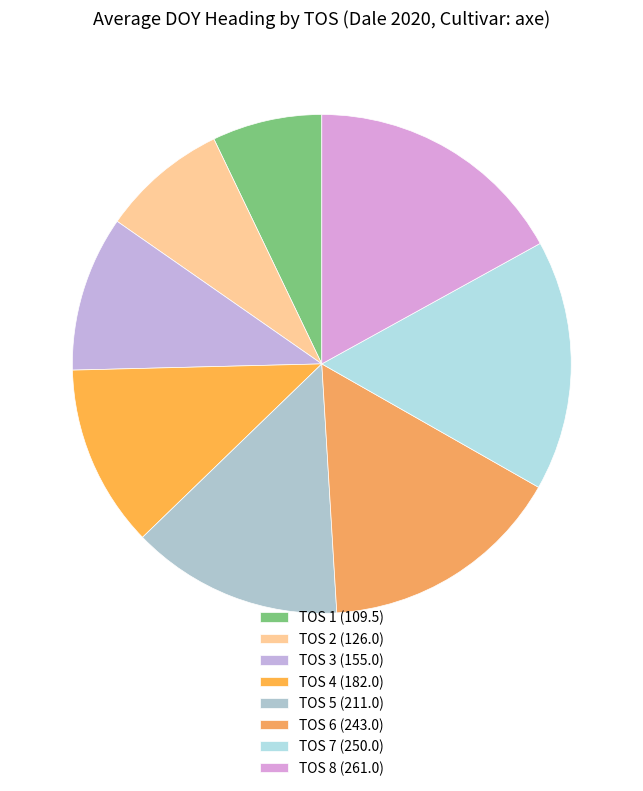

Rank the categories by value from lowest to highest.

TOS 1, TOS 2, TOS 3, TOS 4, TOS 5, TOS 6, TOS 7, TOS 8